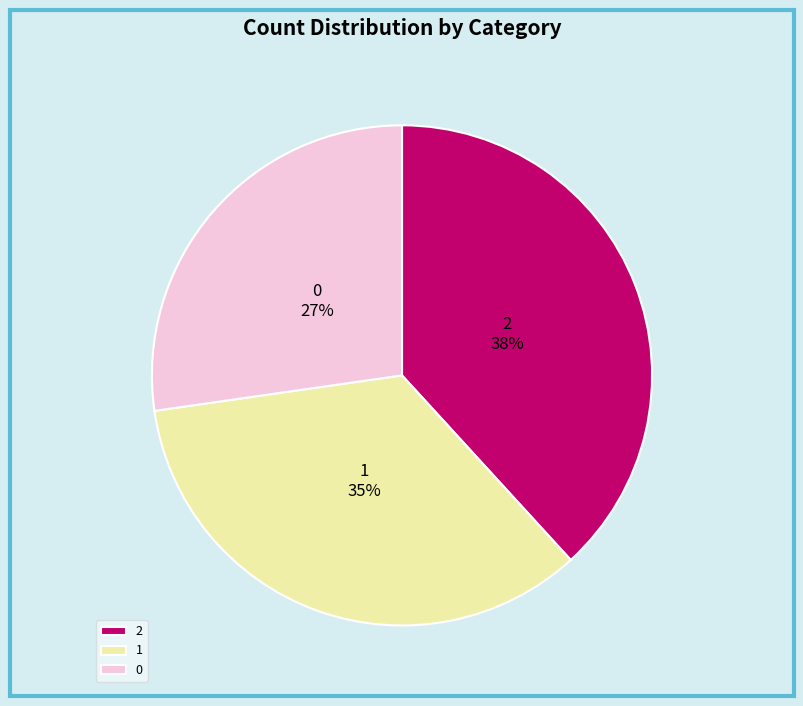

How many slices are in this pie chart?

3